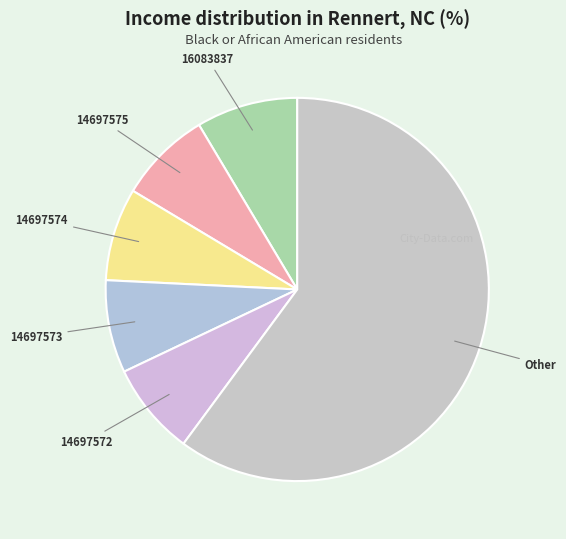

The 16083837 slice represents 21% of the pie. True or false?

False